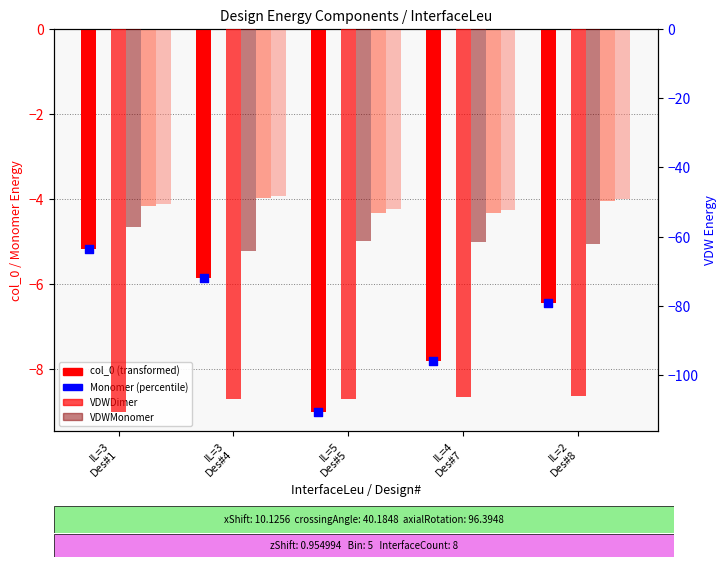

Which series contains the lowest Y value?

VDWDimer